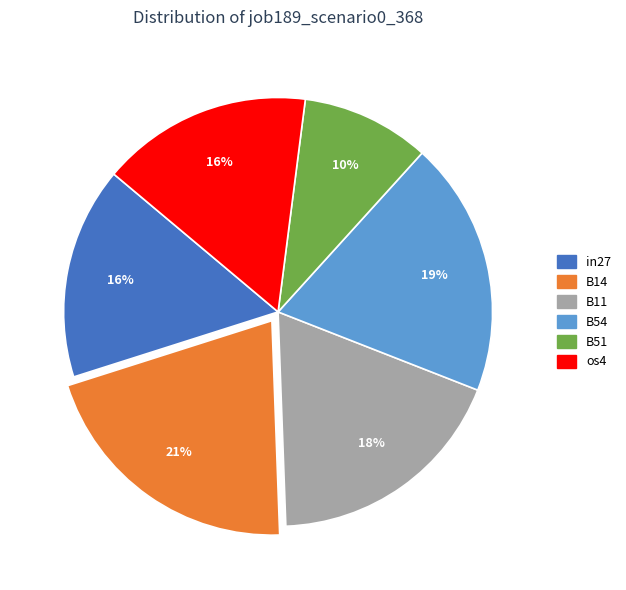

Is there a majority slice in this chart?

No